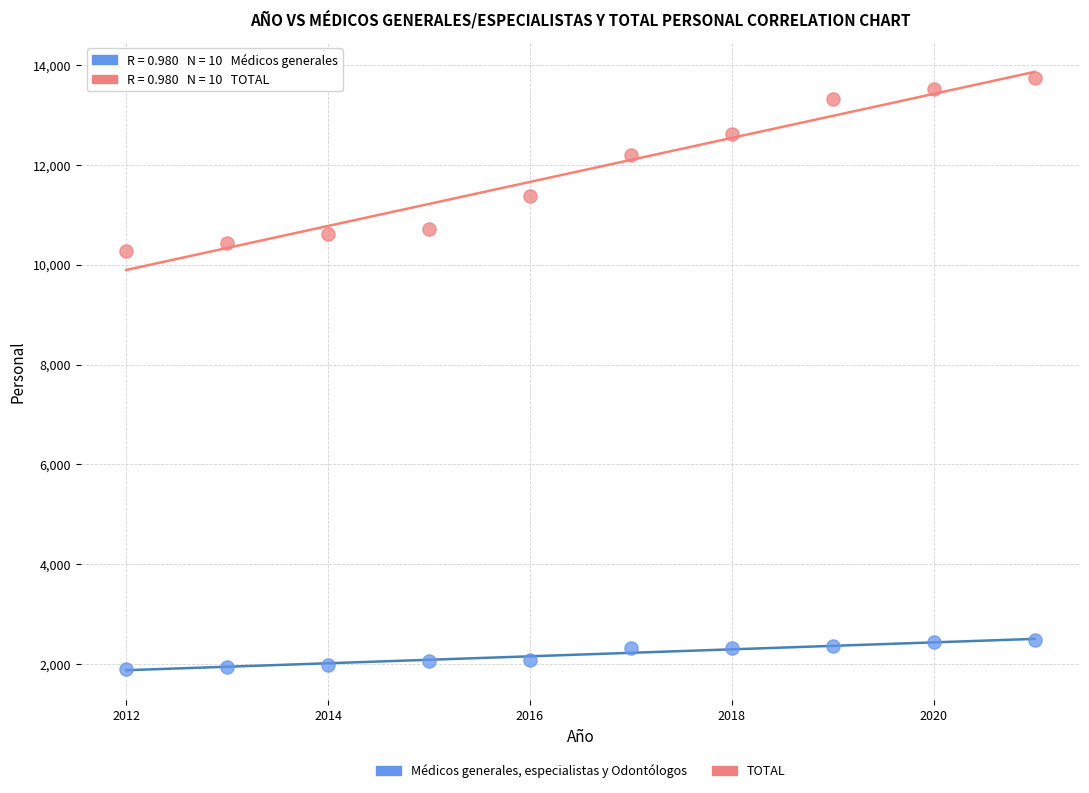

Across all data points, what is the range of Y values (max minus min)?

11830